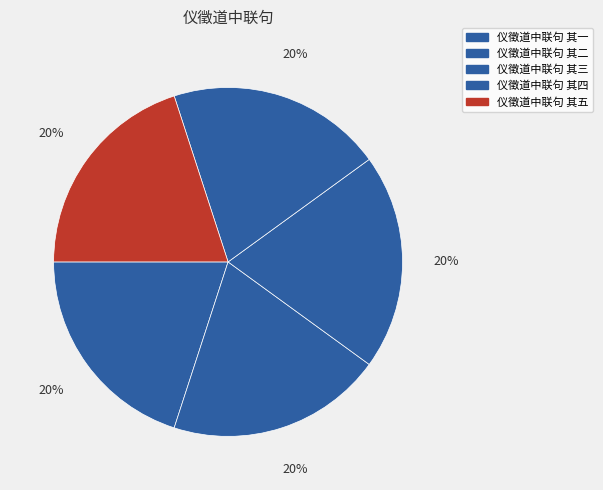

How many slices are in this pie chart?

5